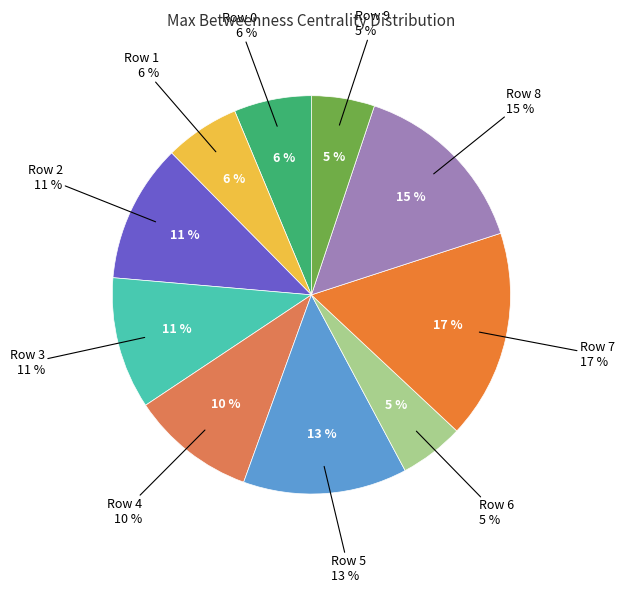

Is it true that Row 9 is 14% of the pie?

False